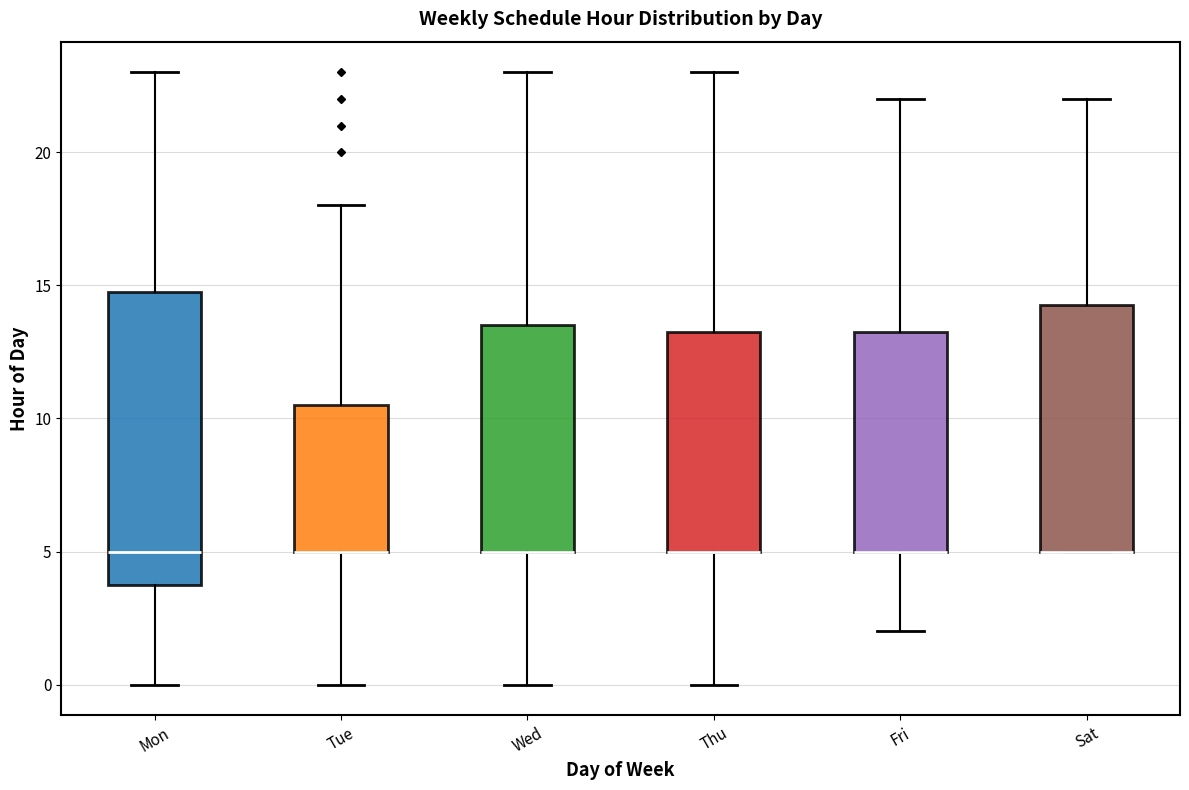

Comparing the boxes themselves (not the whiskers), which one is the tallest?

Mon